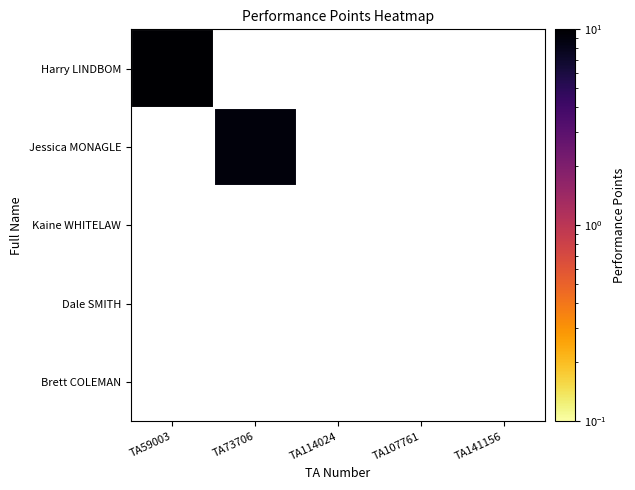

What is the maximum value shown in the chart?

10.0